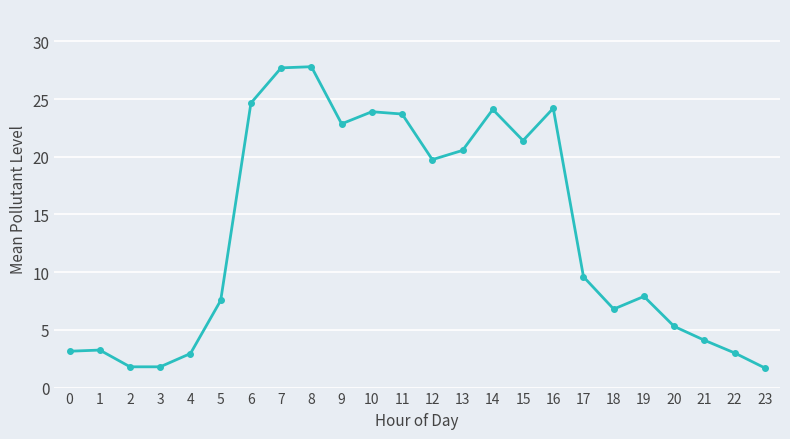

Does the chart have visible grid lines?

Yes